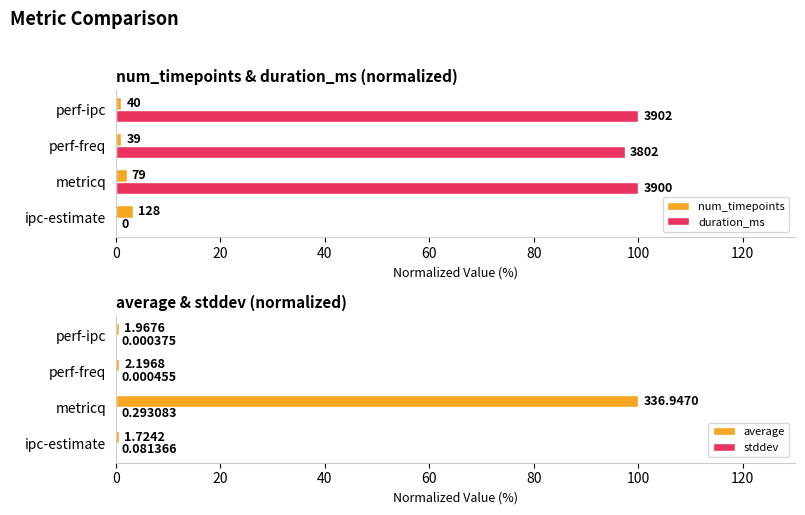

What is the spread (max minus min) of values at ipc-estimate?

3.3